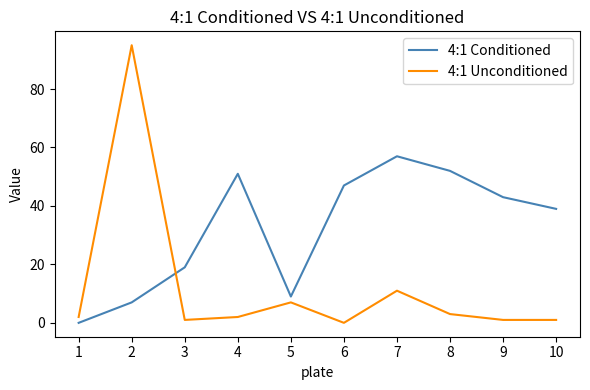

At which category is the sum across all series the highest?

2